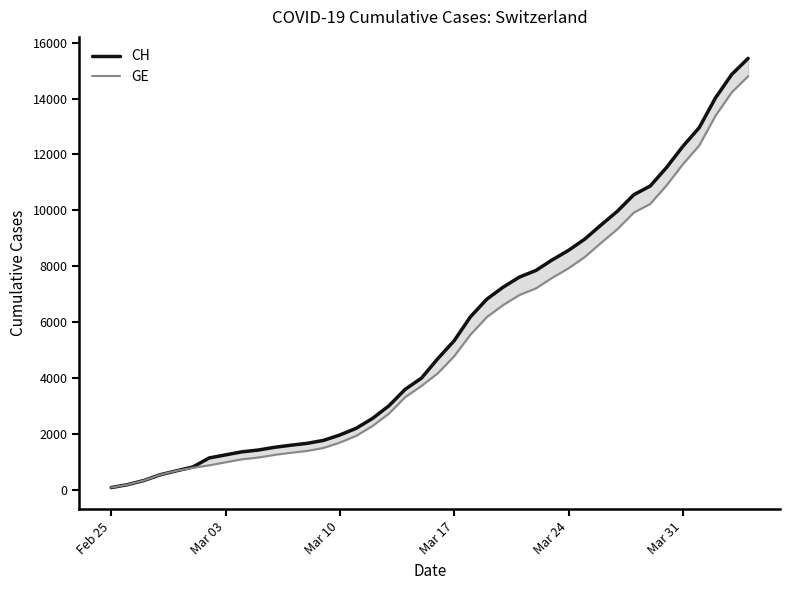

Which category has the lowest value across all series?

Feb 25